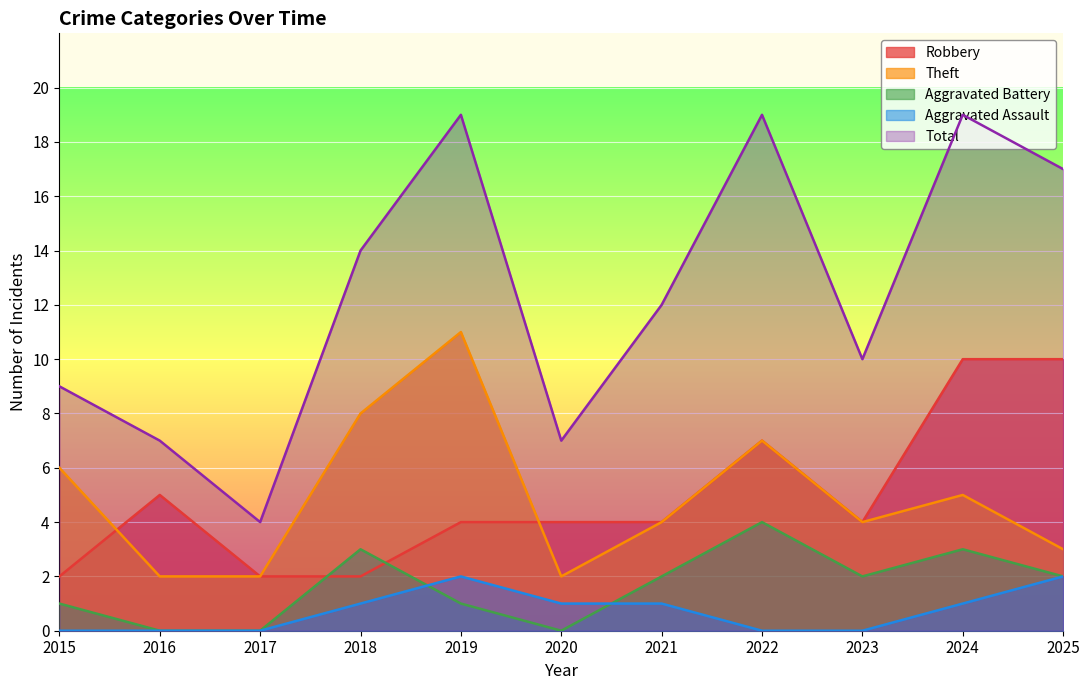

Is the value of Total at 2022 greater than the value of Theft at 2020?

Yes